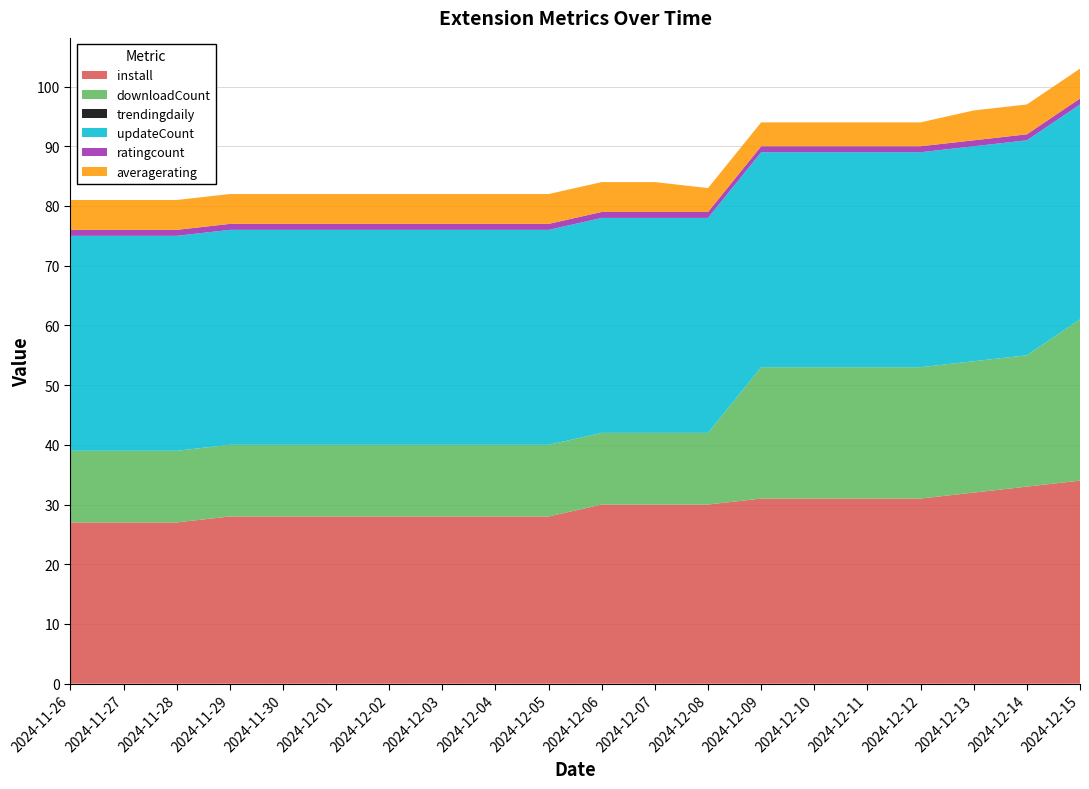

Reading left to right, what are all the values shown in this chart?

install: 2024-11-26=27	2024-11-27=27	2024-11-28=27	2024-11-29=28	2024-11-30=28	2024-12-01=28	2024-12-02=28	2024-12-03=28	2024-12-04=28	2024-12-05=28	2024-12-06=30	2024-12-07=30	2024-12-08=30	2024-12-09=31	2024-12-10=31	2024-12-11=31	2024-12-12=31	2024-12-13=32	2024-12-14=33	2024-12-15=34
downloadCount: 2024-11-26=12	2024-11-27=12	2024-11-28=12	2024-11-29=12	2024-11-30=12	2024-12-01=12	2024-12-02=12	2024-12-03=12	2024-12-04=12	2024-12-05=12	2024-12-06=12	2024-12-07=12	2024-12-08=12	2024-12-09=22	2024-12-10=22	2024-12-11=22	2024-12-12=22	2024-12-13=22	2024-12-14=22	2024-12-15=27
trendingdaily: 2024-11-26=0	2024-11-27=0	2024-11-28=0	2024-11-29=0	2024-11-30=0	2024-12-01=0	2024-12-02=0	2024-12-03=0	2024-12-04=0	2024-12-05=0	2024-12-06=0	2024-12-07=0	2024-12-08=0	2024-12-09=0	2024-12-10=0	2024-12-11=0	2024-12-12=0	2024-12-13=0	2024-12-14=0	2024-12-15=0
updateCount: 2024-11-26=36	2024-11-27=36	2024-11-28=36	2024-11-29=36	2024-11-30=36	2024-12-01=36	2024-12-02=36	2024-12-03=36	2024-12-04=36	2024-12-05=36	2024-12-06=36	2024-12-07=36	2024-12-08=36	2024-12-09=36	2024-12-10=36	2024-12-11=36	2024-12-12=36	2024-12-13=36	2024-12-14=36	2024-12-15=36
ratingcount: 2024-11-26=1	2024-11-27=1	2024-11-28=1	2024-11-29=1	2024-11-30=1	2024-12-01=1	2024-12-02=1	2024-12-03=1	2024-12-04=1	2024-12-05=1	2024-12-06=1	2024-12-07=1	2024-12-08=1	2024-12-09=1	2024-12-10=1	2024-12-11=1	2024-12-12=1	2024-12-13=1	2024-12-14=1	2024-12-15=1
averagerating: 2024-11-26=5	2024-11-27=5	2024-11-28=5	2024-11-29=5	2024-11-30=5	2024-12-01=5	2024-12-02=5	2024-12-03=5	2024-12-04=5	2024-12-05=5	2024-12-06=5	2024-12-07=5	2024-12-08=4	2024-12-09=4	2024-12-10=4	2024-12-11=4	2024-12-12=4	2024-12-13=5	2024-12-14=5	2024-12-15=5